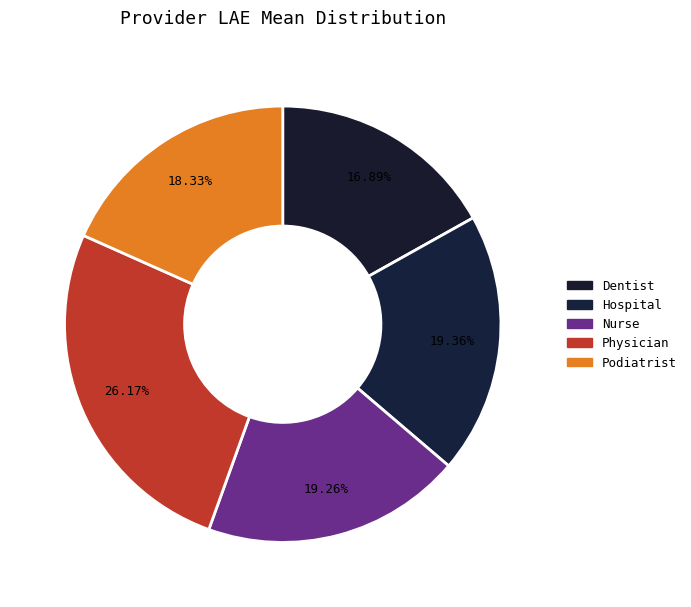

Count the number of slices in the pie.

5